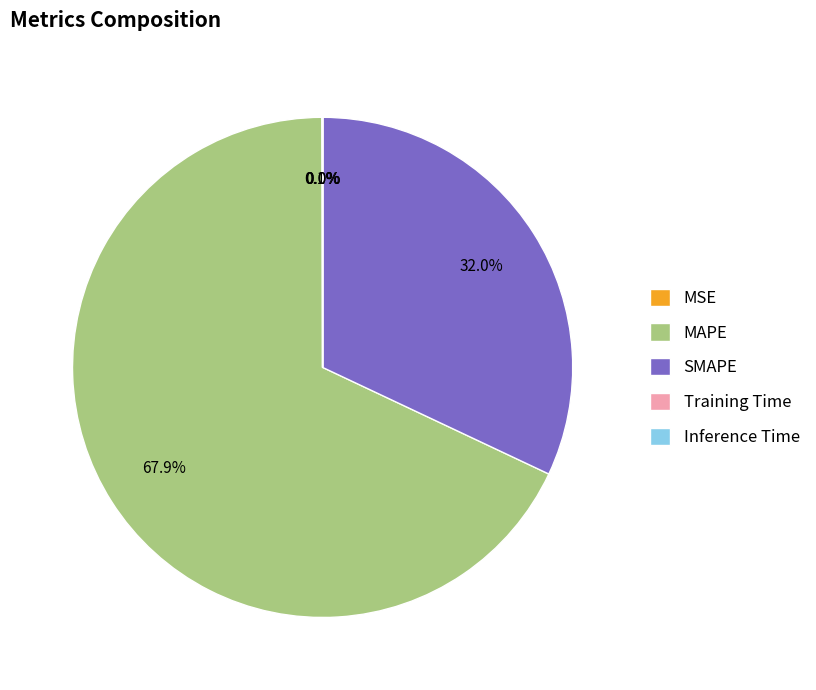

Is it true that MAPE is 56% of the pie?

False